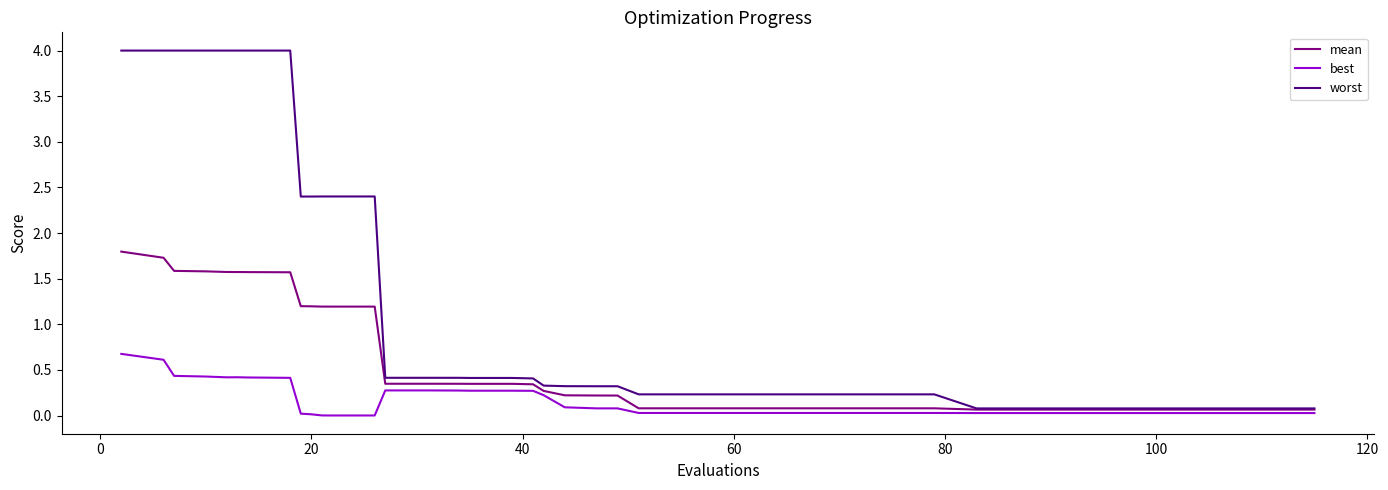

True or false: mean and best cross at least once.

False